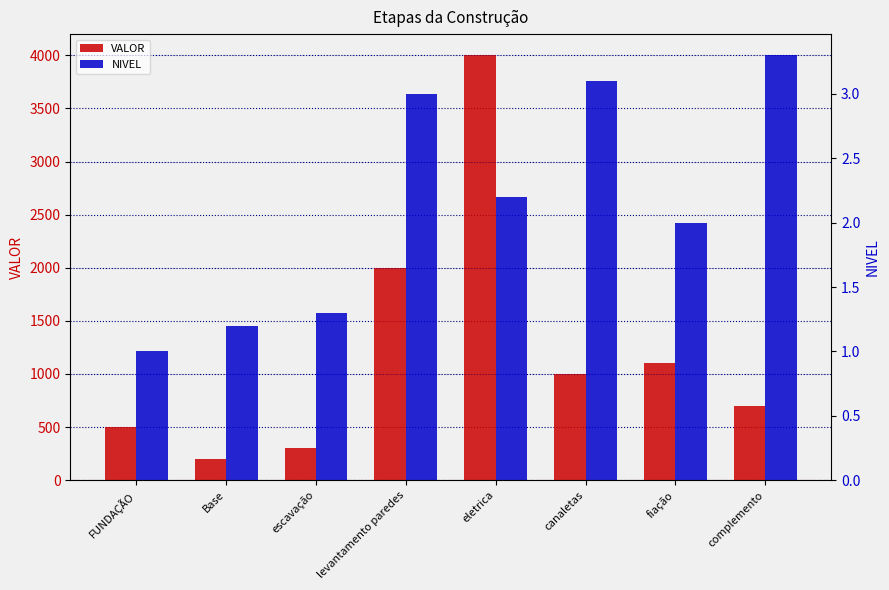

At which category is the sum across all series the highest?

eletrica